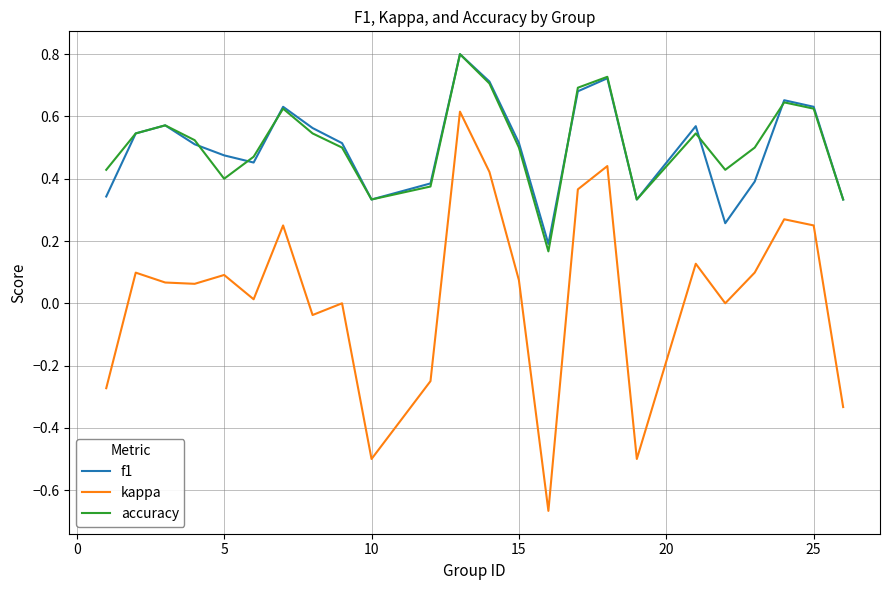

What is the maximum value shown in the chart?

0.8